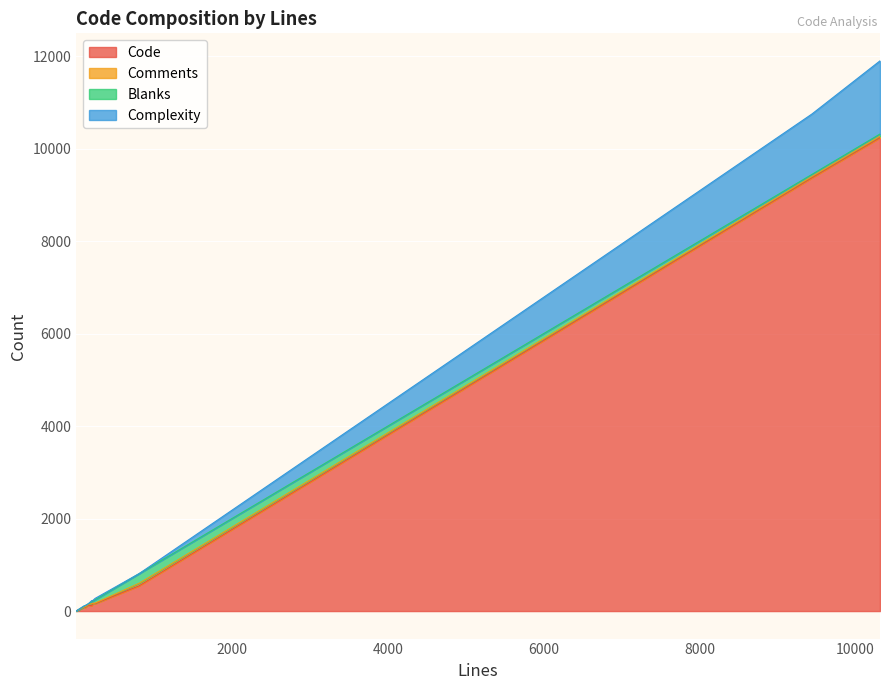

How many interior local valleys does the Blanks series have?

2